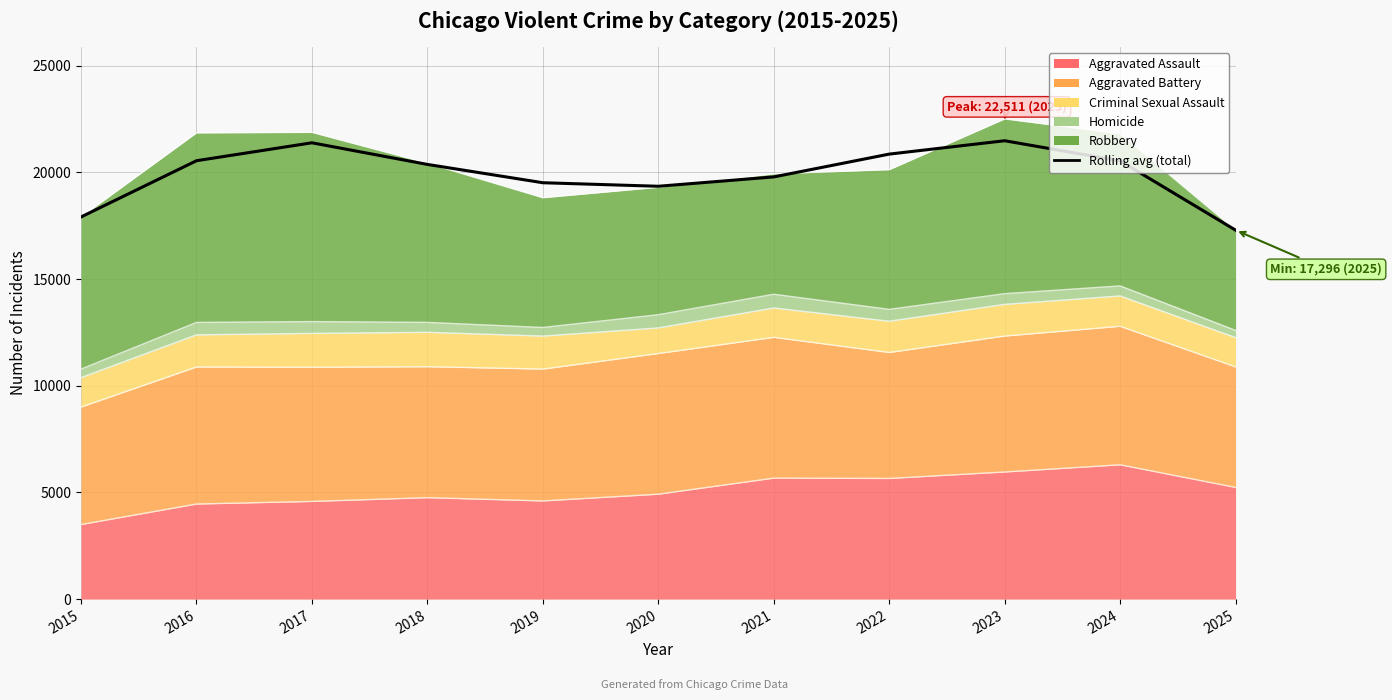

Is it true that the value at 2025 is 9033.0?

False